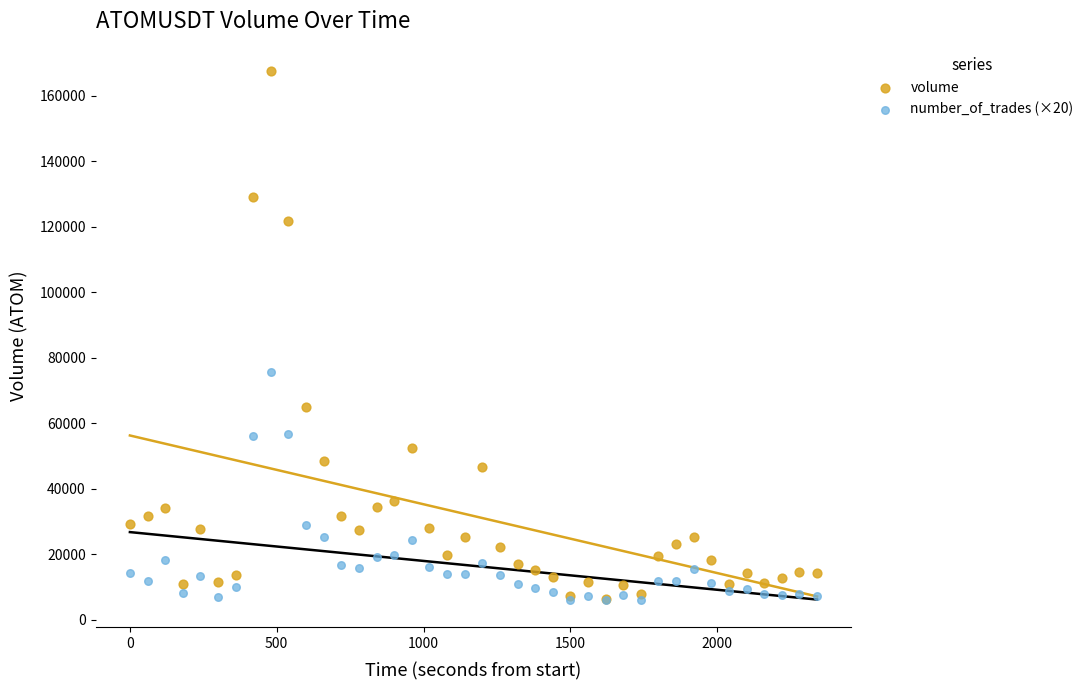

Across all series, what Y value is closest to 86656?

75560.0